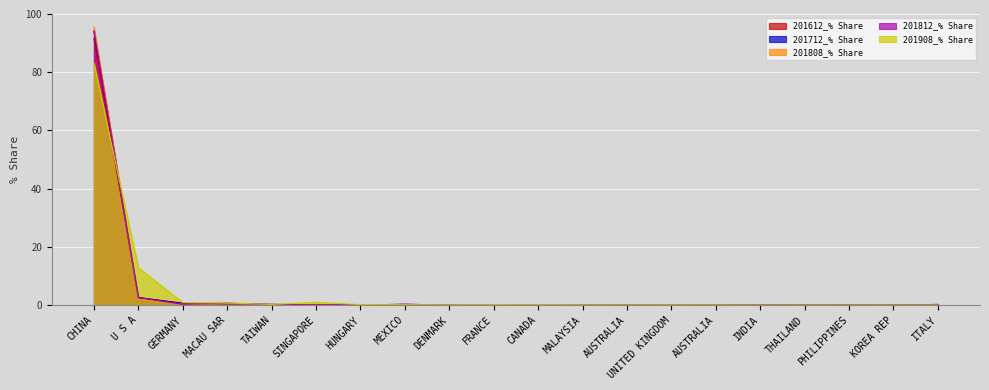

Reading left to right, transcribe all the data shown in this chart.

201612_% Share: CHINA=91.5	U S A=2.6	GERMANY=0.6	MACAU SAR=0.4	TAIWAN=0.2	SINGAPORE=0.1	HUNGARY=0.1	MEXICO=0.2	DENMARK=0.0	FRANCE=0.0	CANADA=0.1	MALAYSIA=0.1	AUSTRALIA=0.0	UNITED KINGDOM=0.0	AUSTRALIA=0.1	INDIA=0.0	THAILAND=0.1	PHILIPPINES=0.1	KOREA REP=0.0	ITALY=0.2
201712_% Share: CHINA=94.0	U S A=2.6	GERMANY=0.6	MACAU SAR=0.4	TAIWAN=0.2	SINGAPORE=0.1	HUNGARY=0.1	MEXICO=0.2	DENMARK=0.0	FRANCE=0.0	CANADA=0.1	MALAYSIA=0.1	AUSTRALIA=0.0	UNITED KINGDOM=0.0	AUSTRALIA=0.1	INDIA=0.0	THAILAND=0.1	PHILIPPINES=0.1	KOREA REP=0.0	ITALY=0.2
201808_% Share: CHINA=95.5	U S A=2.0	GERMANY=0.3	MACAU SAR=0.5	TAIWAN=0.1	SINGAPORE=0.0	HUNGARY=0.1	MEXICO=0.0	DENMARK=0.0	FRANCE=0.0	CANADA=0.1	MALAYSIA=0.1	AUSTRALIA=0.0	UNITED KINGDOM=0.0	AUSTRALIA=0.0	INDIA=0.0	THAILAND=0.0	PHILIPPINES=0.0	KOREA REP=0.0	ITALY=0.1
201812_% Share: CHINA=94.2	U S A=2.6	GERMANY=0.2	MACAU SAR=0.7	TAIWAN=0.1	SINGAPORE=0.1	HUNGARY=0.1	MEXICO=0.2	DENMARK=0.0	FRANCE=0.0	CANADA=0.1	MALAYSIA=0.1	AUSTRALIA=0.0	UNITED KINGDOM=0.0	AUSTRALIA=0.0	INDIA=0.2	THAILAND=0.0	PHILIPPINES=0.0	KOREA REP=0.0	ITALY=0.0
201908_% Share: CHINA=83.1	U S A=12.8	GERMANY=0.8	MACAU SAR=0.7	TAIWAN=0.2	SINGAPORE=1.0	HUNGARY=0.2	MEXICO=0.1	DENMARK=0.1	FRANCE=0.1	CANADA=0.1	MALAYSIA=0.1	AUSTRALIA=0.0	UNITED KINGDOM=0.1	AUSTRALIA=0.0	INDIA=0.0	THAILAND=0.0	PHILIPPINES=0.0	KOREA REP=0.0	ITALY=0.0